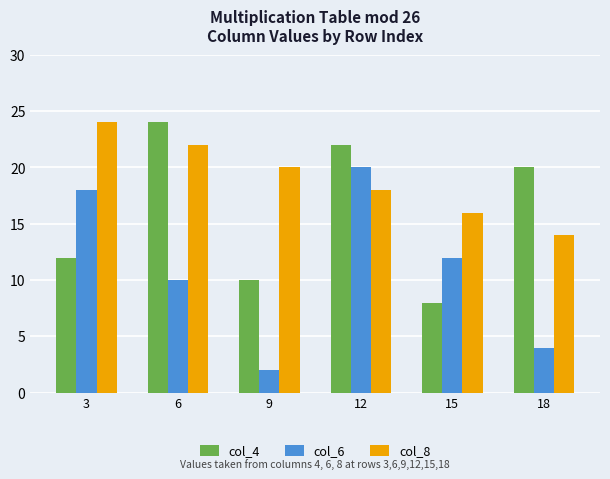

How many categories are shown in the chart?

6